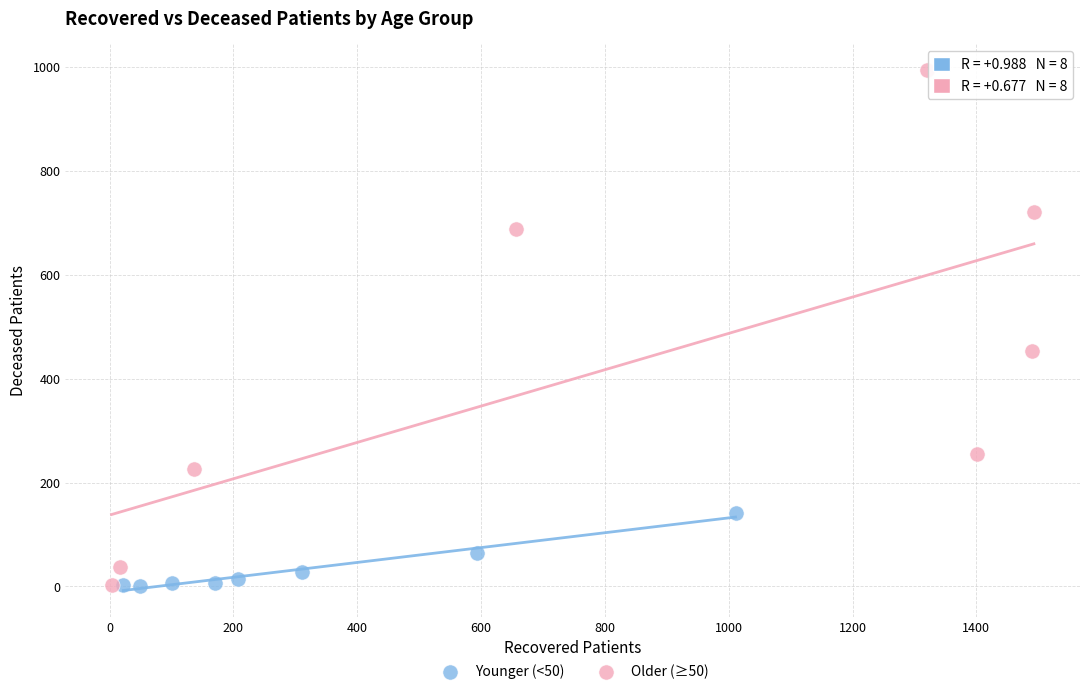

What are all the series names shown in the legend?

Younger (<50), Older (≥50)